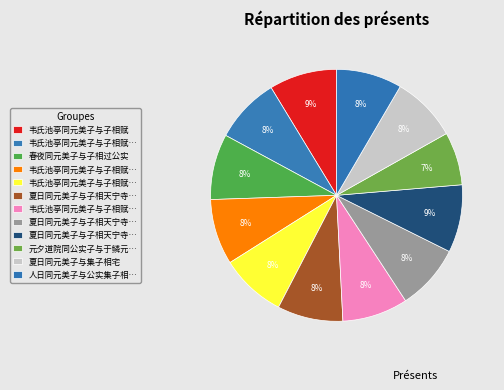

To the nearest percent, what is the difference between the largest and smallest slice percentages?

2%